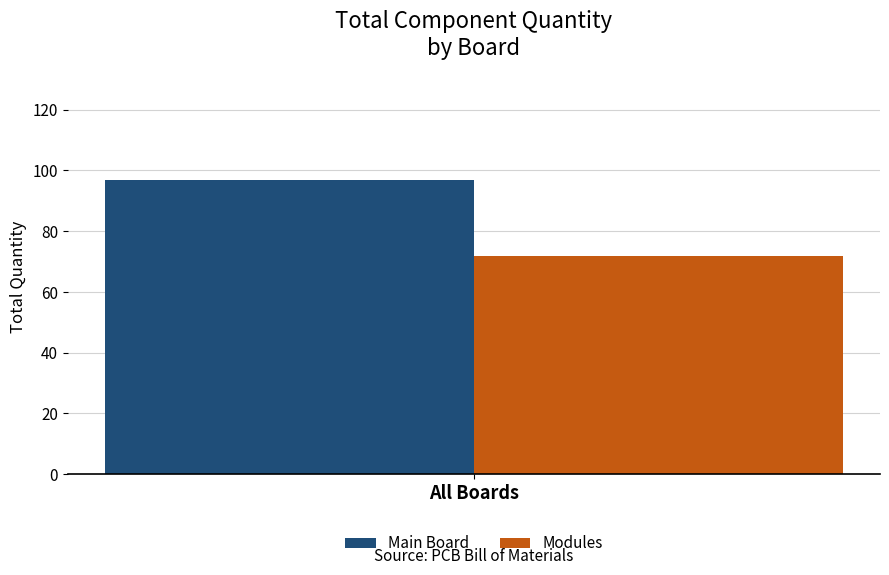

List the series in order of their peak value, lowest first.

Modules, Main Board